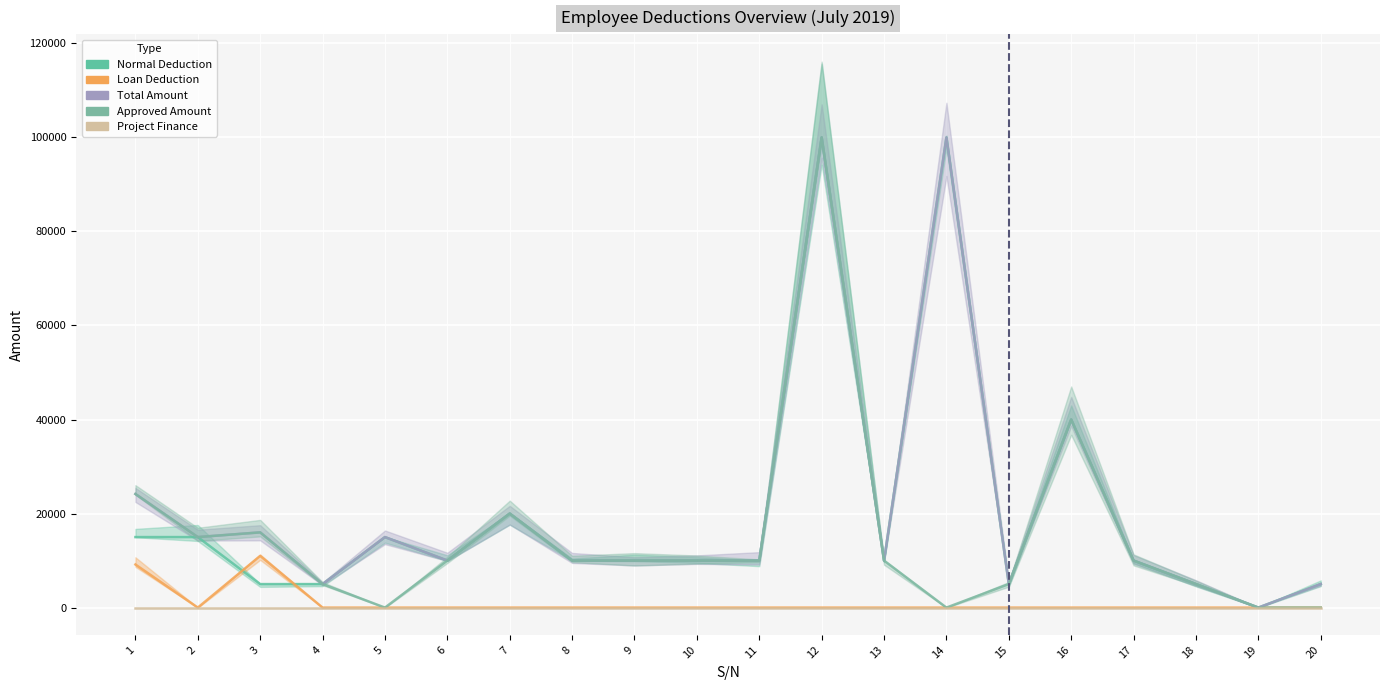

How many categories are shown in the chart?

20